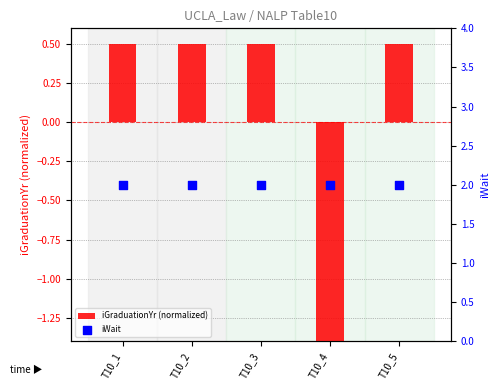

What are all the series names shown in the legend?

iGraduationYr (normalized), iWait